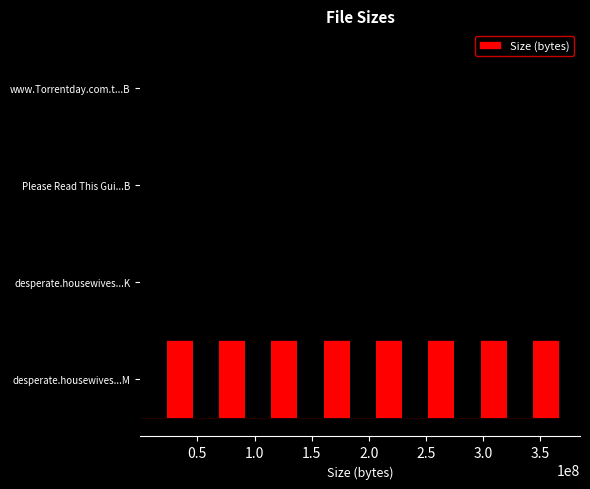

What is the sum of the values at 0.5 and 1.5?

4374.0